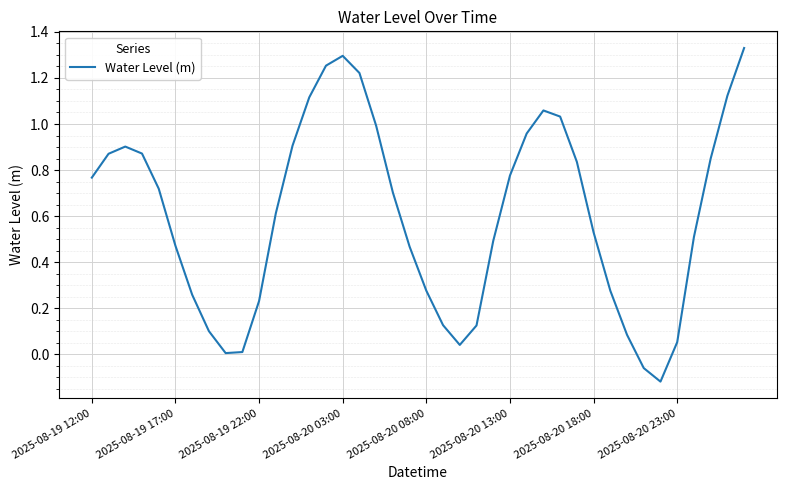

What is the difference between the maximum and minimum values?

1.4